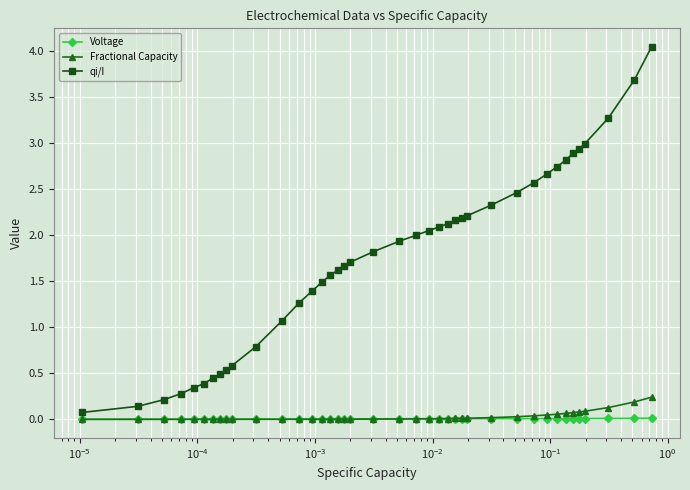

Which series has the largest range (max minus min)?

qi/I